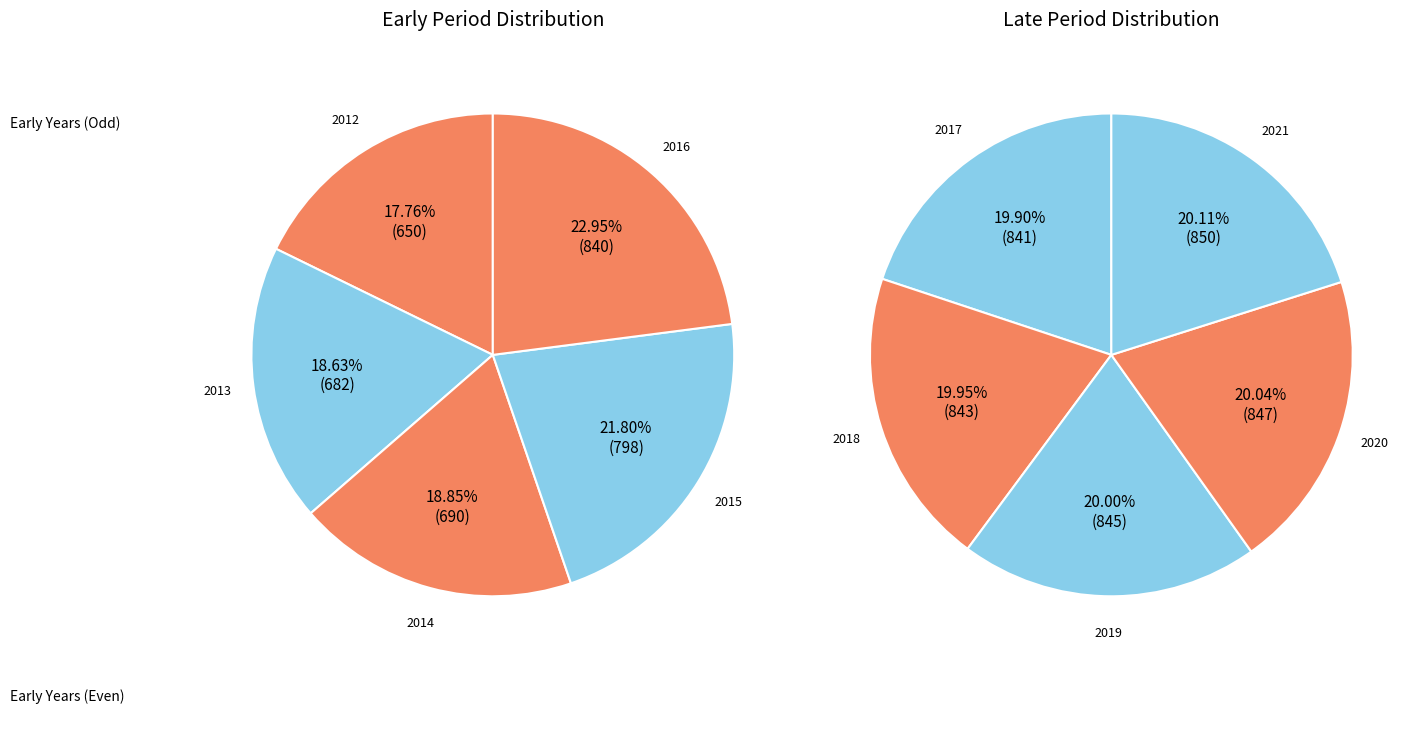

What is the ratio of the value at 2020 to the value at 2013?

1.2